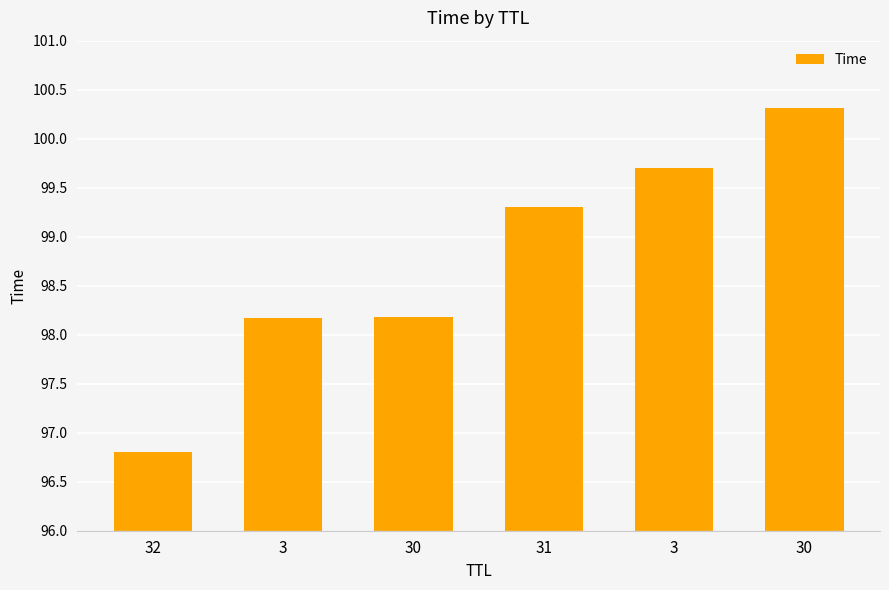

Count the number of values greater than 99.

3